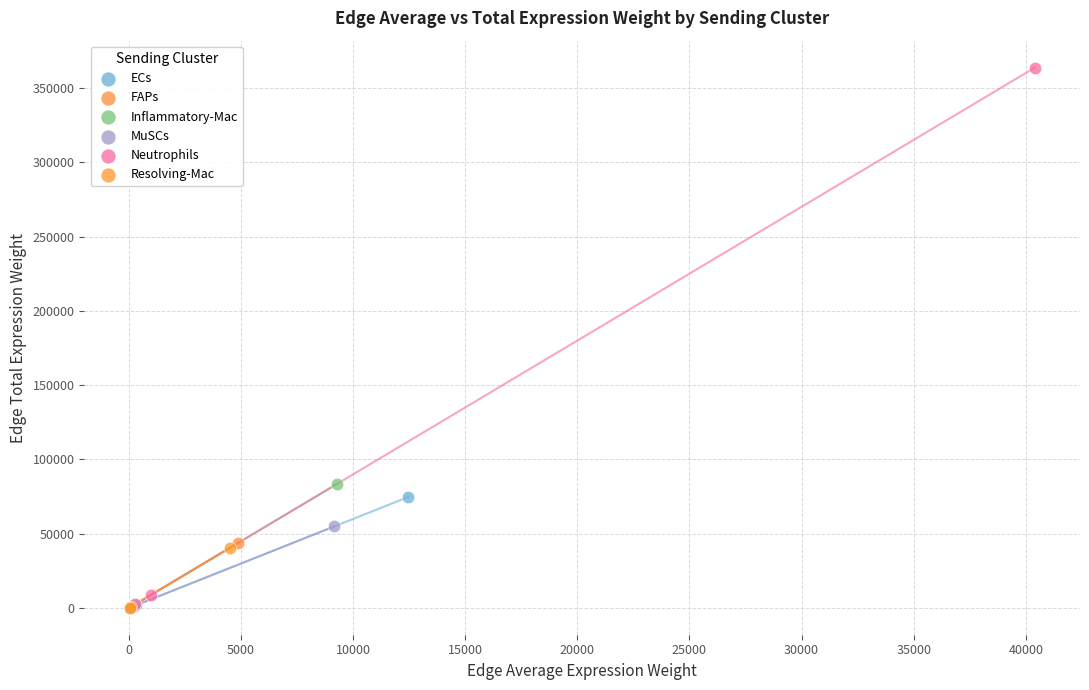

Which series has the widest spread of Y values?

Neutrophils